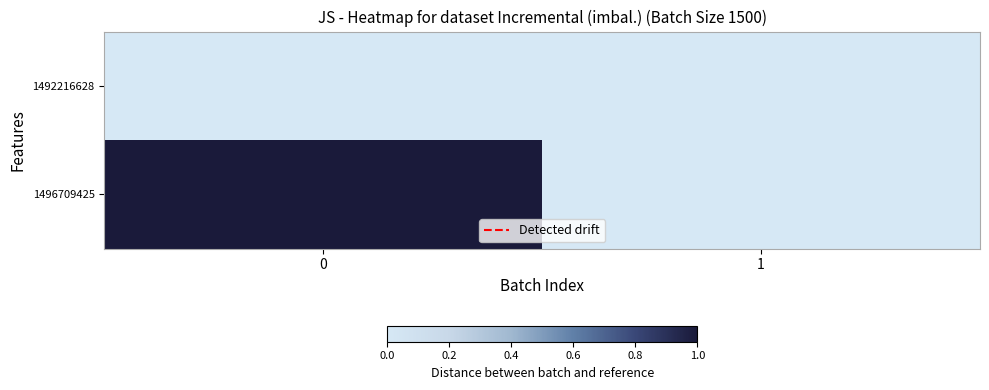

Reading right to left, what are all the values shown in this chart?

1492216628: 1=0	0=0
1496709425: 1=0	0=1